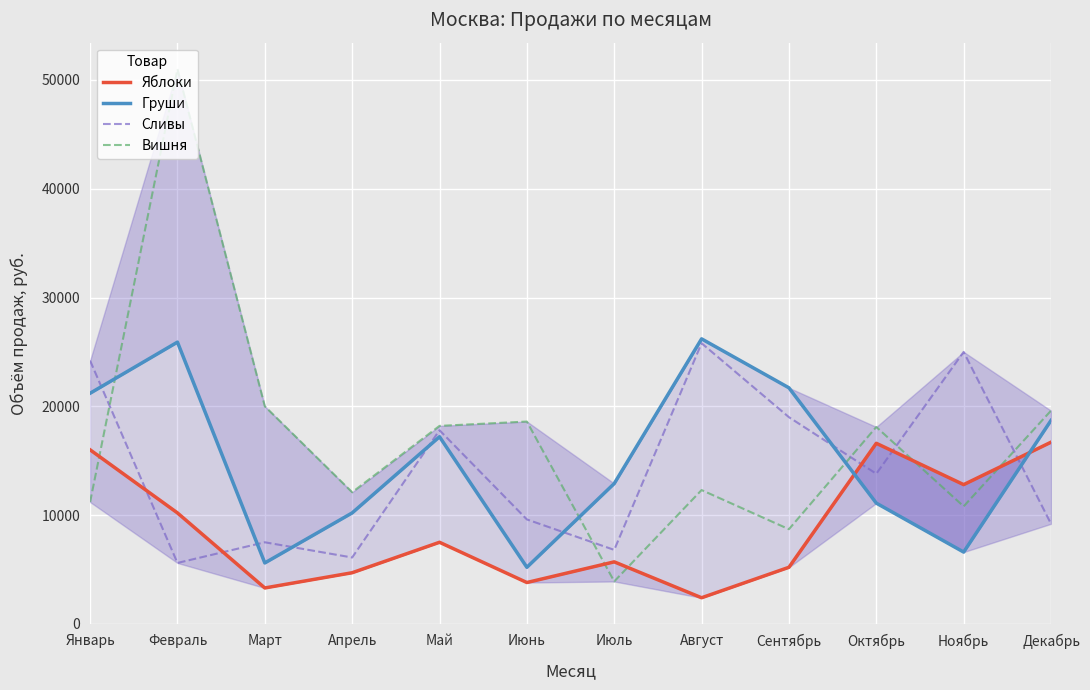

In Сливы, how many points are higher than both neighbors (excluding endpoints)?

4